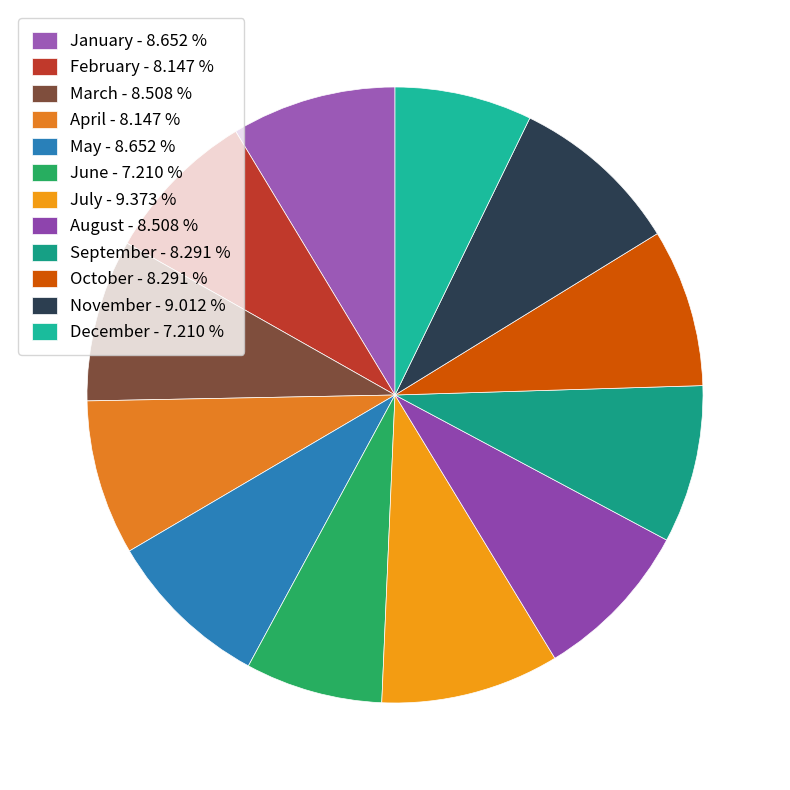

Which slice is the smallest?

June